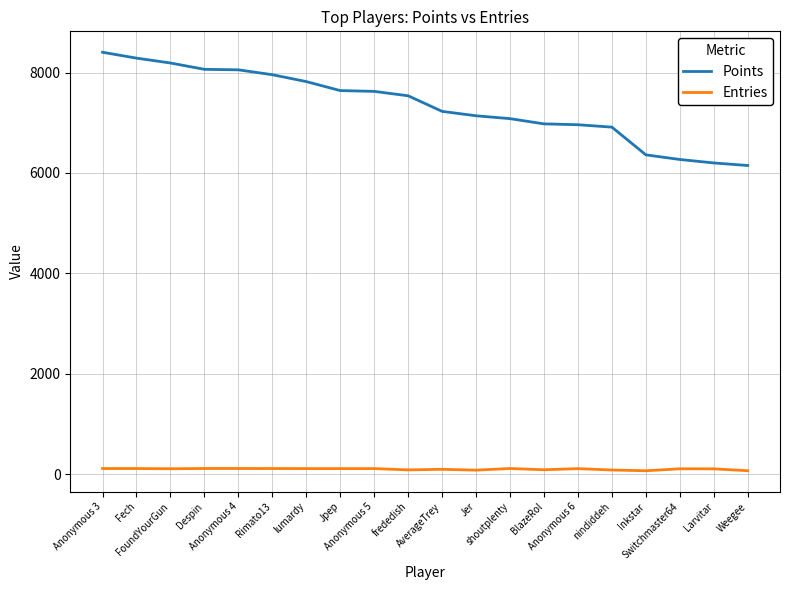

True or false: Points and Entries cross at least once.

False